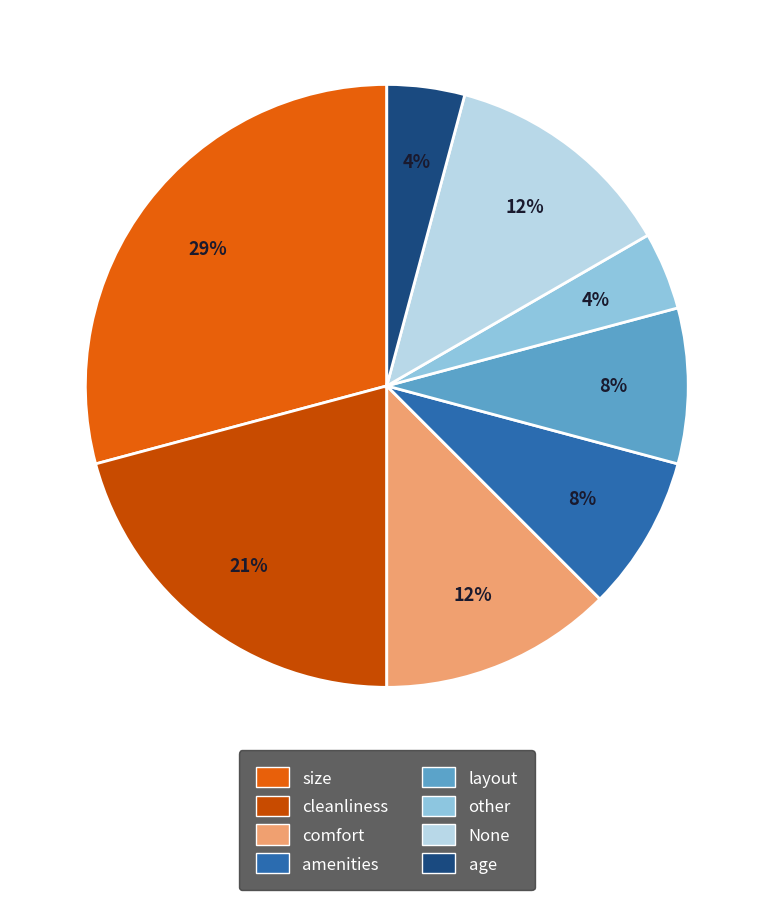

How many slices are in this pie chart?

8